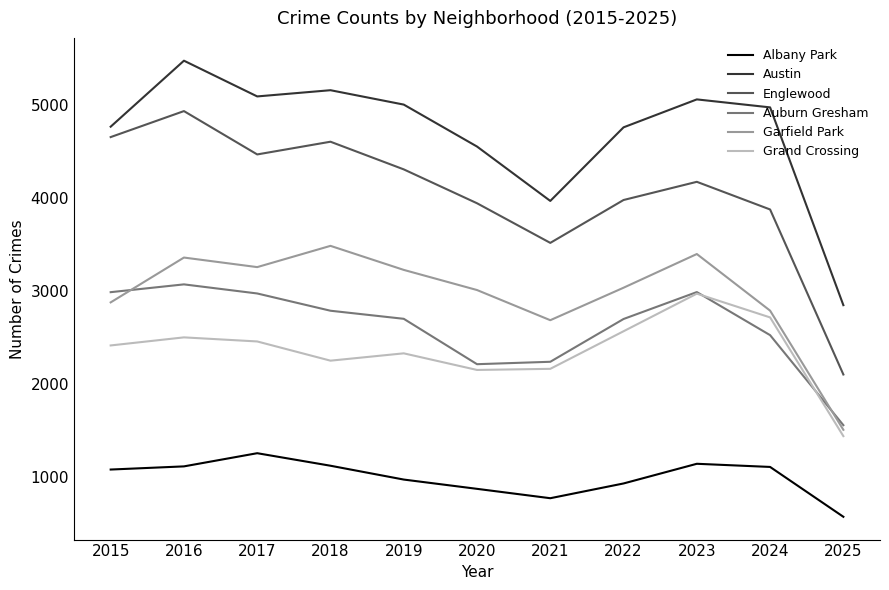

What is the difference between the second highest and minimum values in the Englewood series?

2558